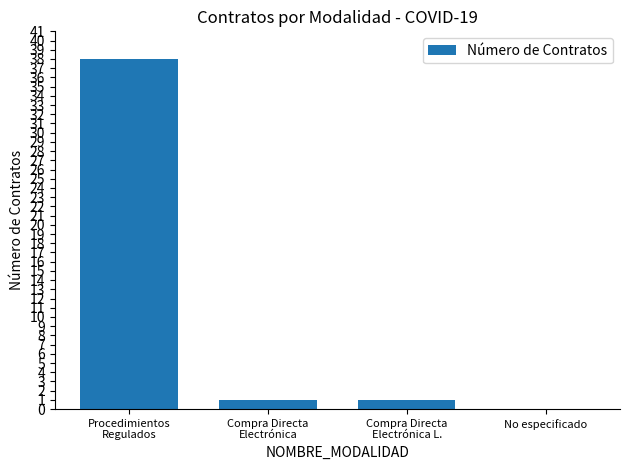

What is the maximum value shown in the chart?

38